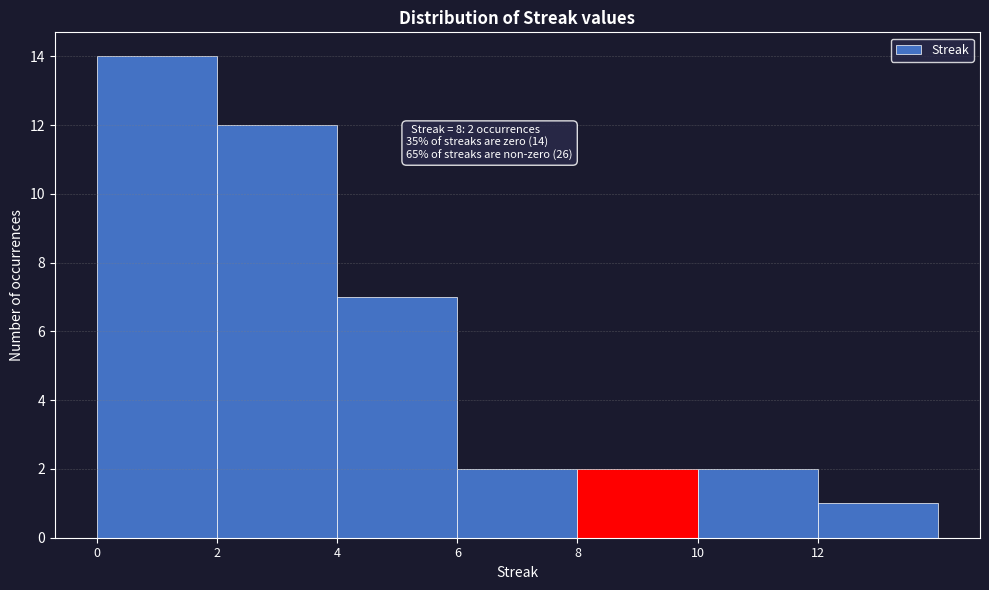

Which range on the x-axis has the tallest bar?

0 to 2